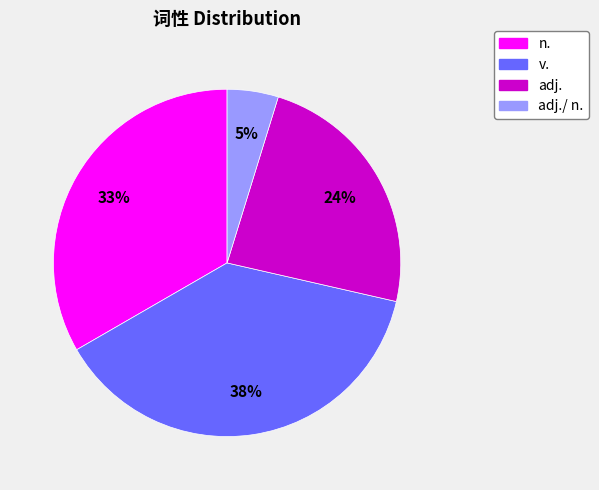

How many slices are in this pie chart?

4